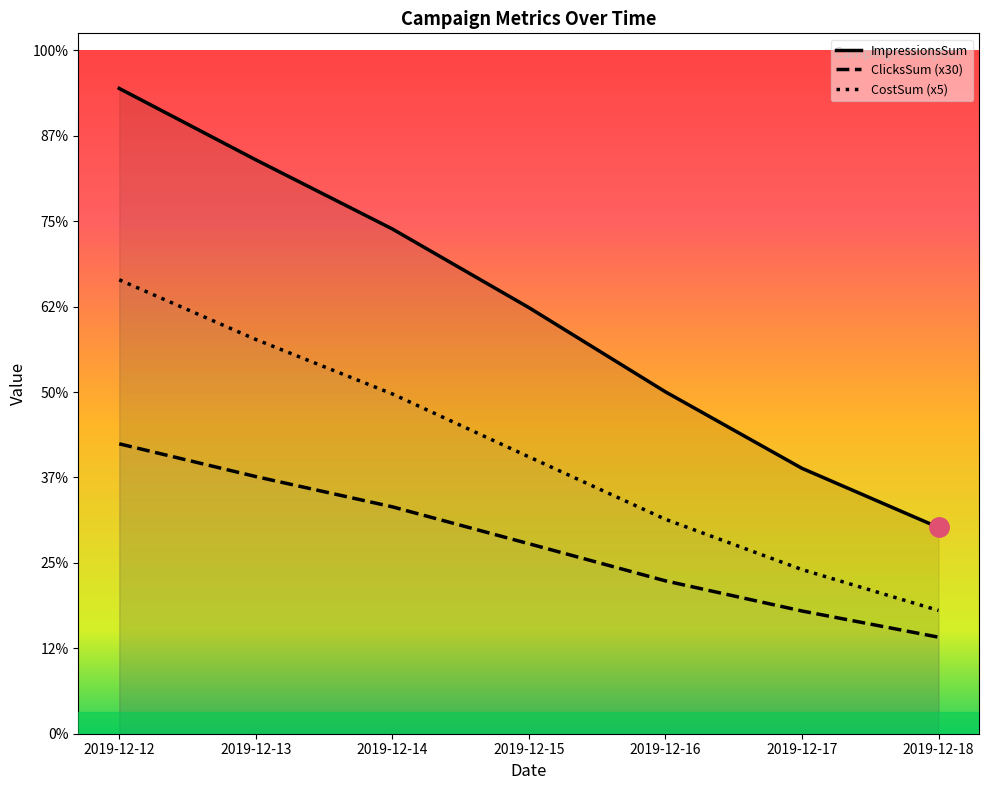

Which series has the largest range (max minus min)?

ImpressionsSum